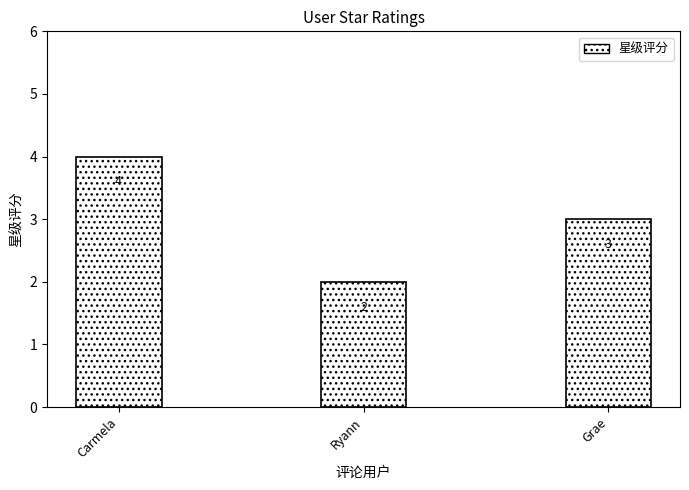

Rank the categories by value from lowest to highest.

Ryann, Grae, Carmela